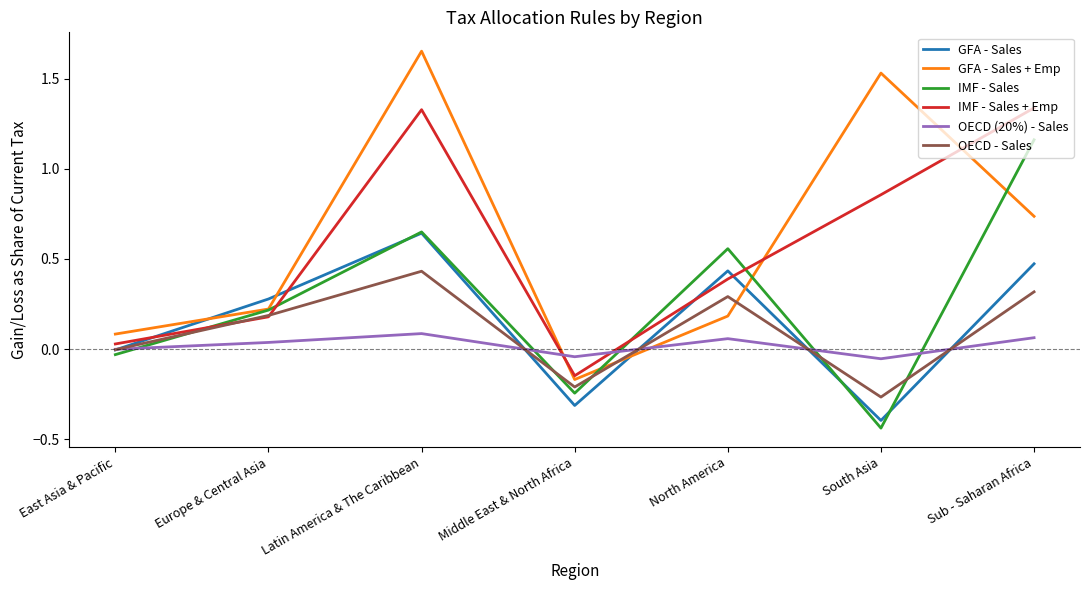

Which series has the widest spread of values?

GFA - Sales + Emp